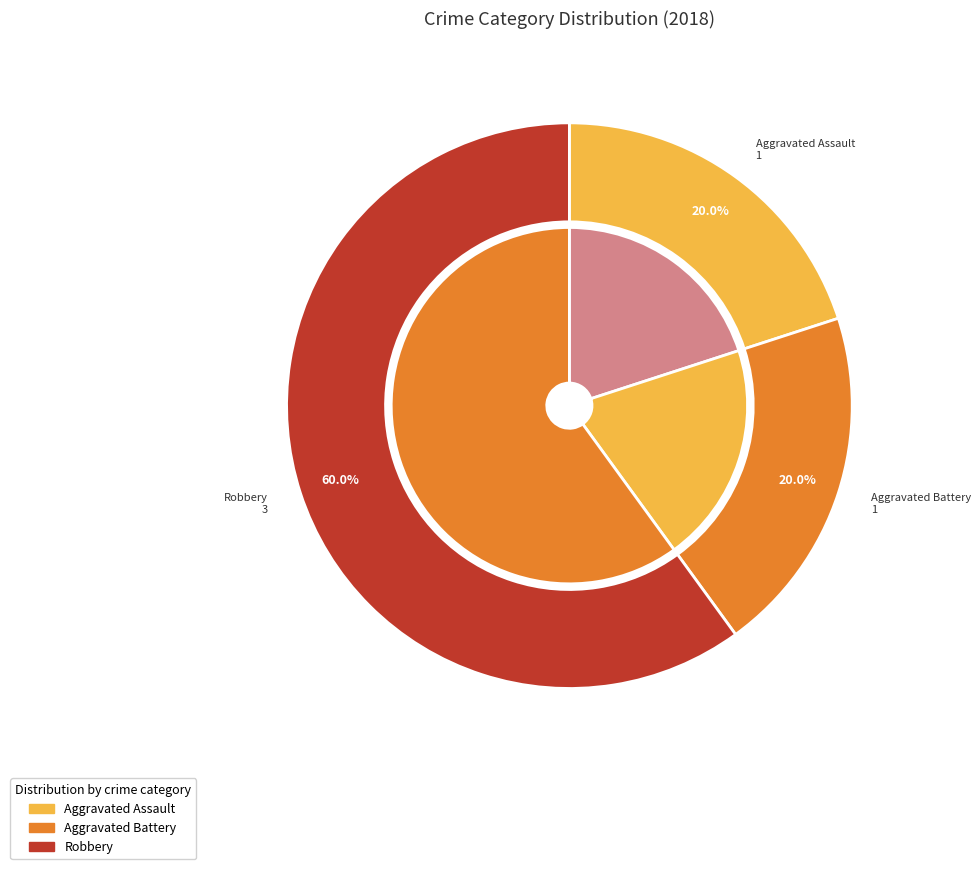

Which category accounts for the majority?

Robbery